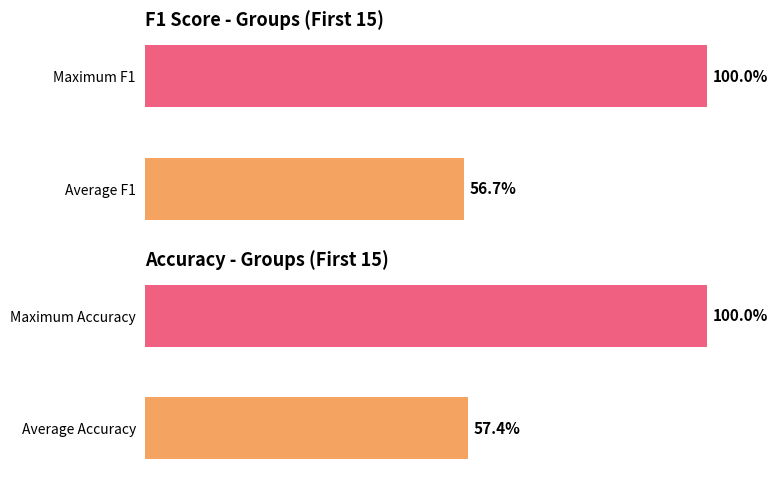

True or false: accuracy has a value of 1.0 at Maximum Accuracy.

True